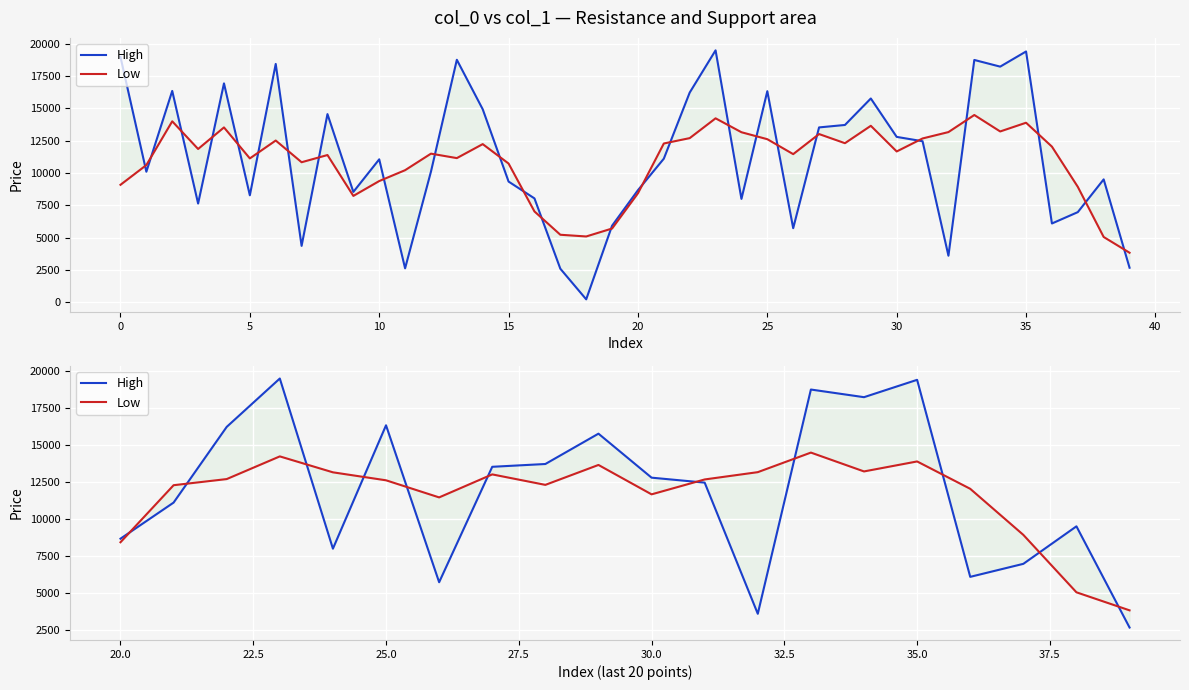

What is the label of the 16th point from the left?

35.0